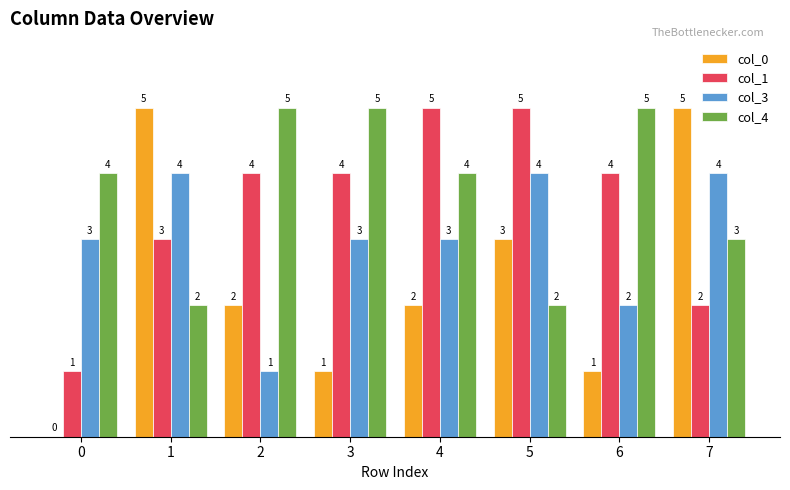

Which series has the widest spread of values?

col_0